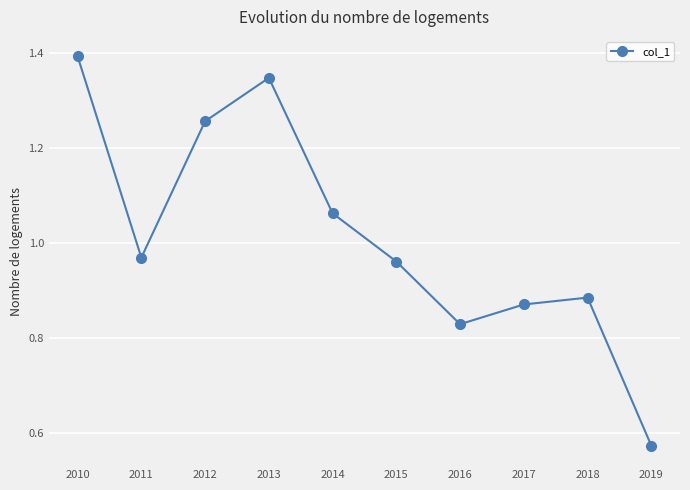

What is the difference between the second highest and second lowest values?

0.5